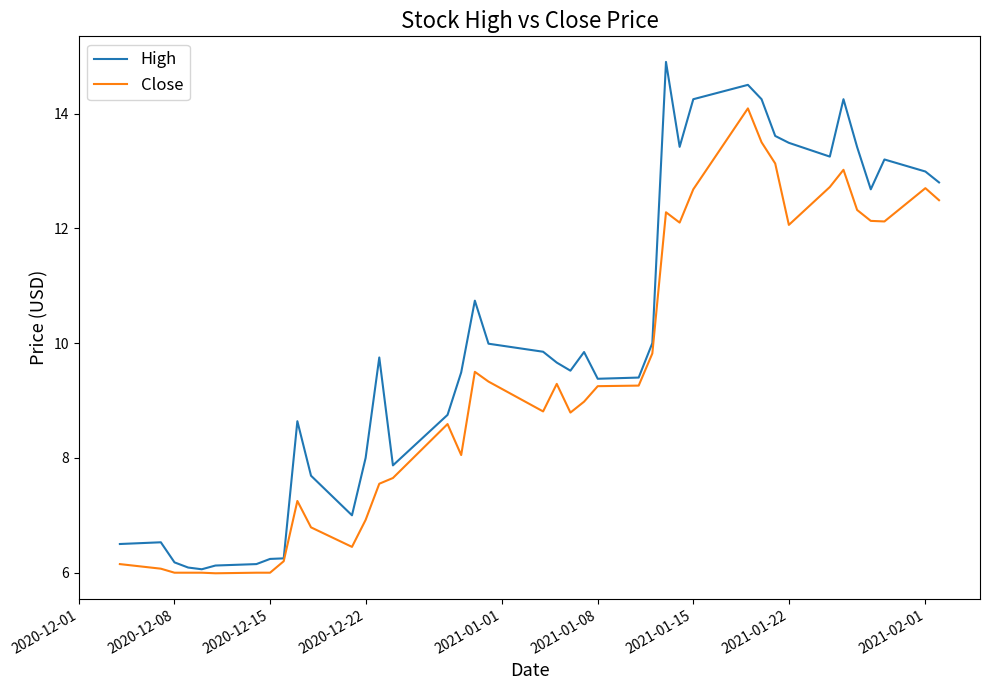

List the series in order of their overall mean, lowest first.

Close, High